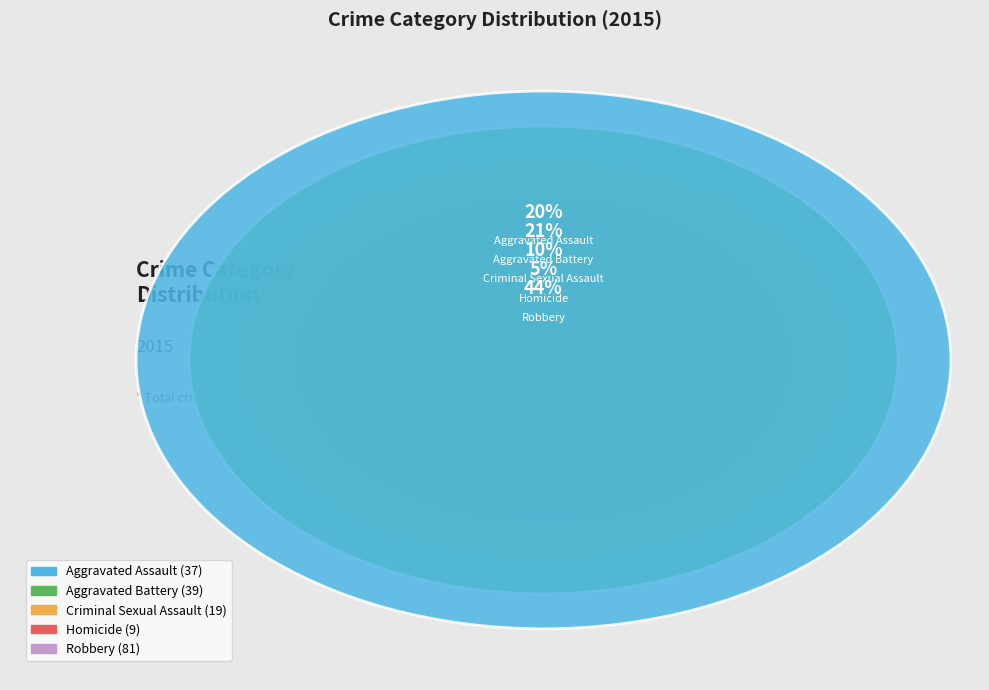

Does Criminal Sexual Assault account for over 50% of the chart?

No